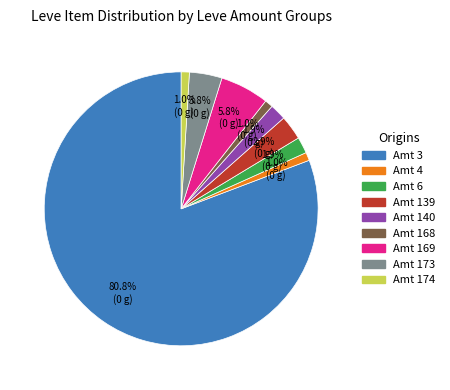

To the nearest percent, what is the difference between the largest and smallest slice percentages?

80%